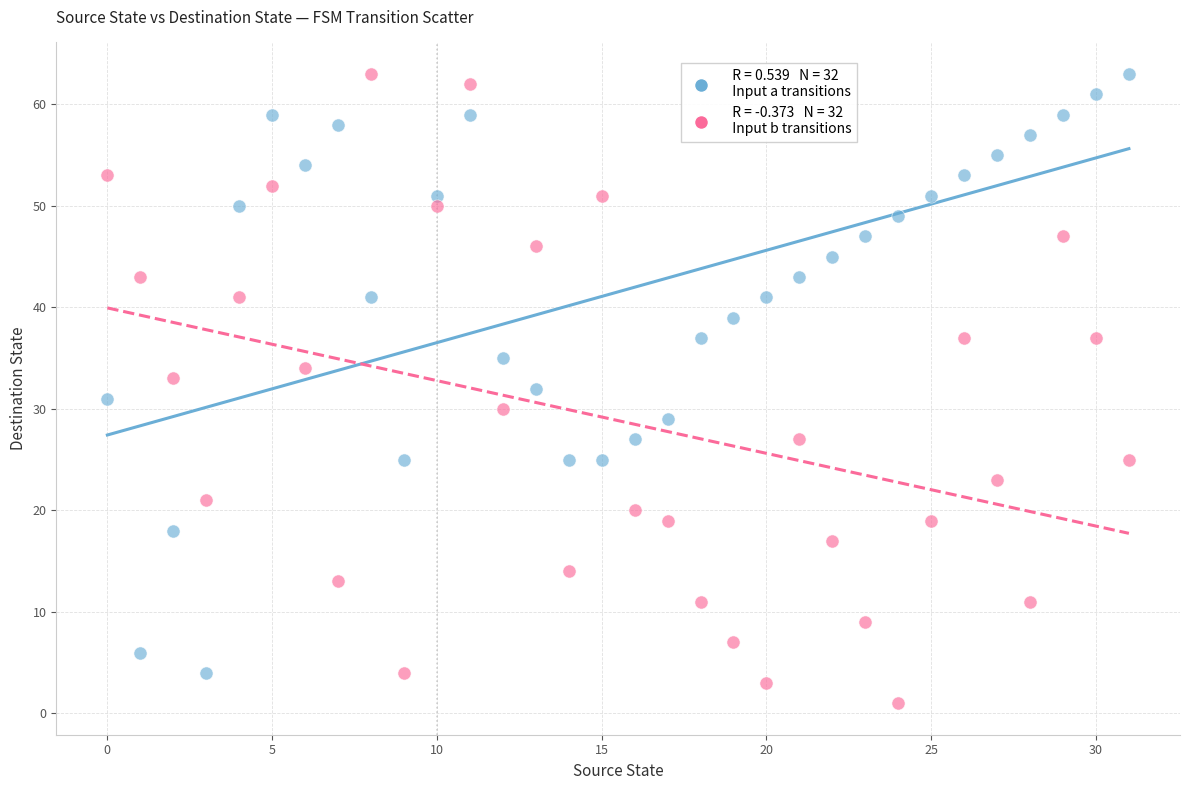

Across all data points, what is the range of Y values (max minus min)?

62